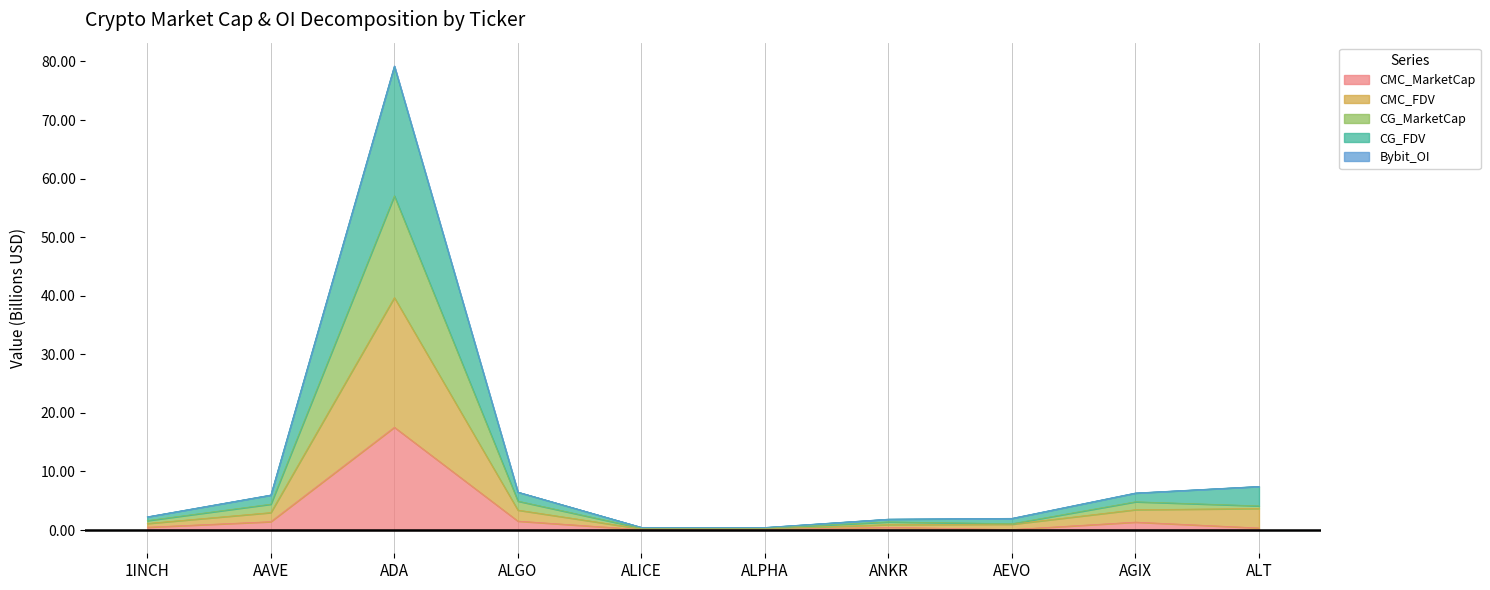

What is the average value of the CMC_MarketCap series?

2.4